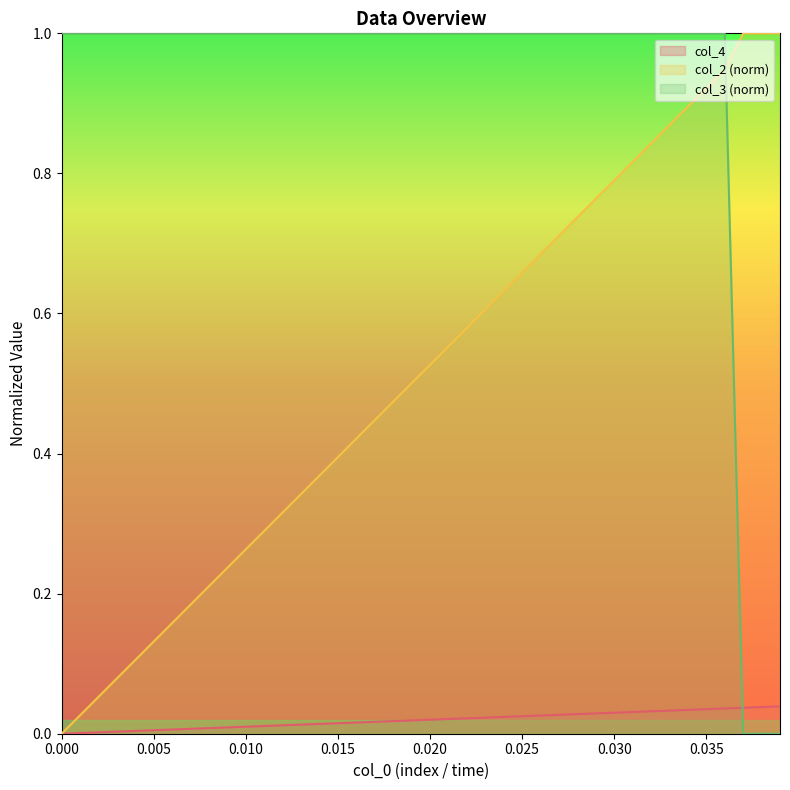

How many intersections are there between col_2 (norm) and col_3 (norm)?

1